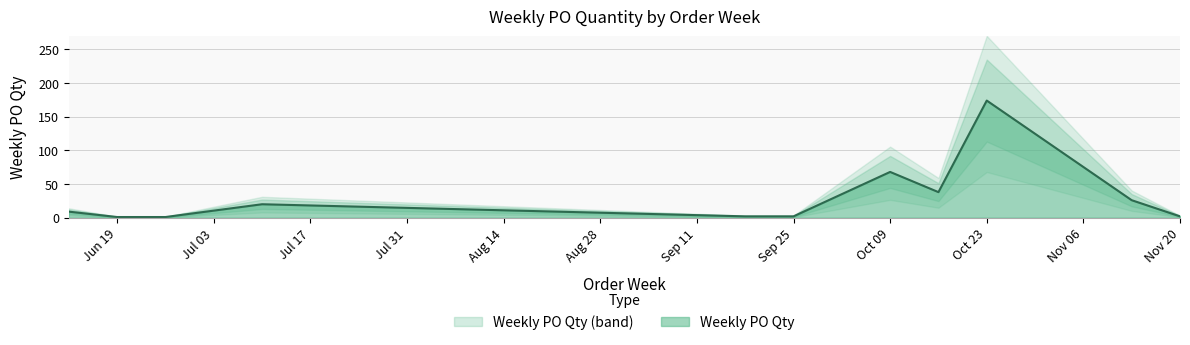

How many interior local valleys (lower than both neighbors) does the data have?

1